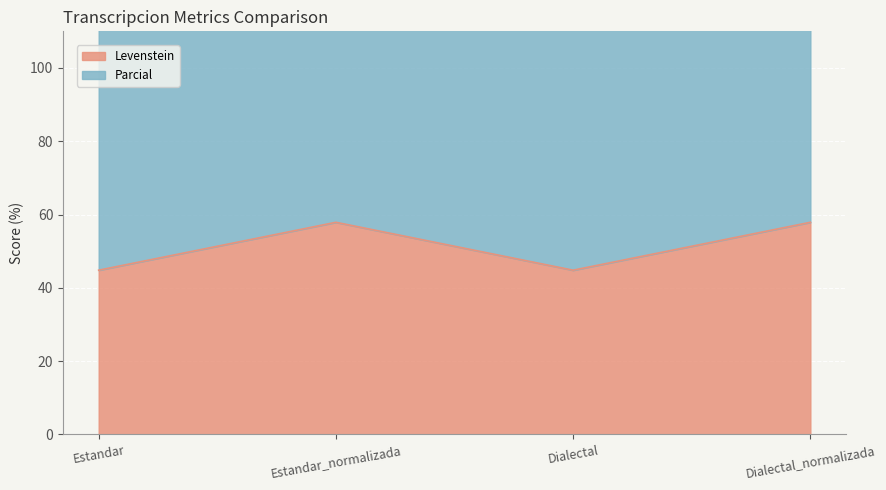

Where is the first local maximum for Parcial?

Estandar_normalizada